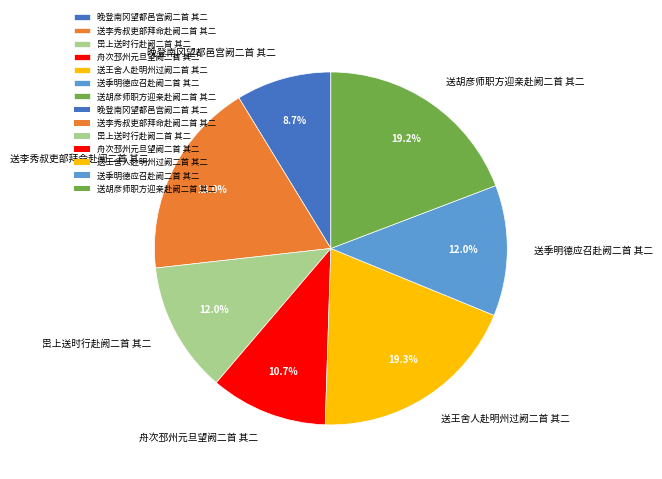

What percentage is the 岊上送时行赴阙二首 其二 slice, to the nearest percent?

12%